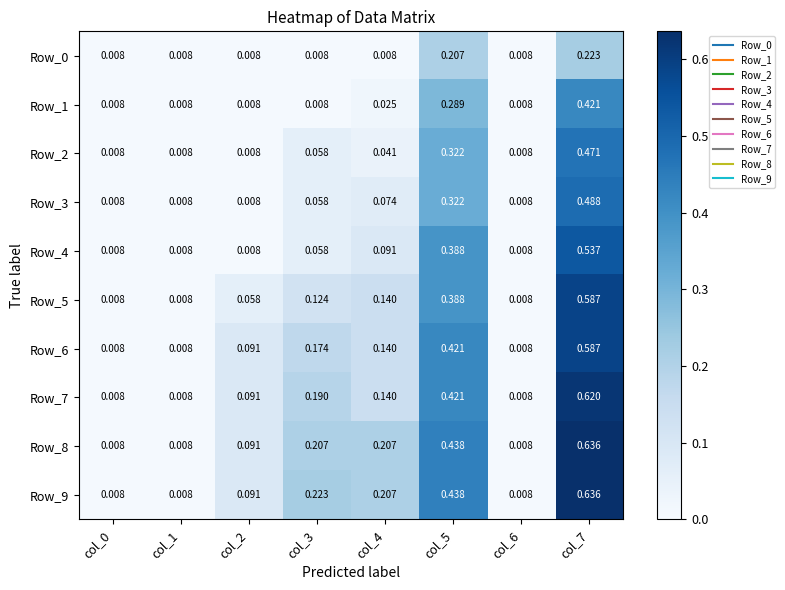

Is the value of Row_5 at col_6 greater than the value of Row_4 at col_5?

No